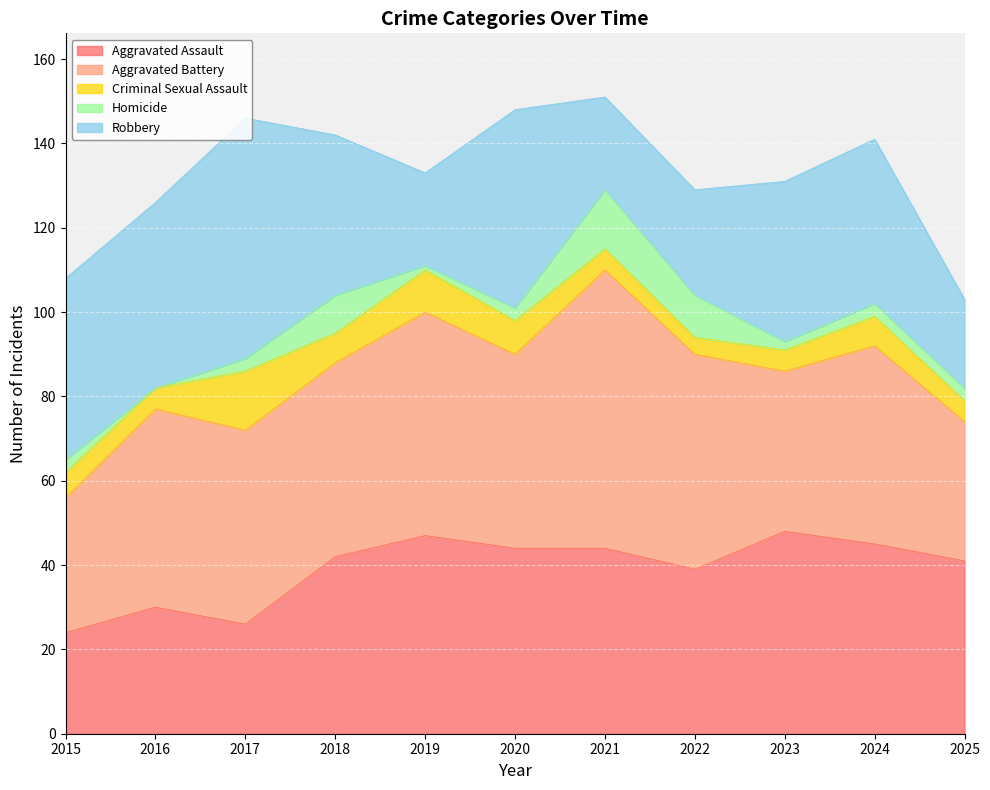

Where is the first local minimum for Aggravated Battery?

2020